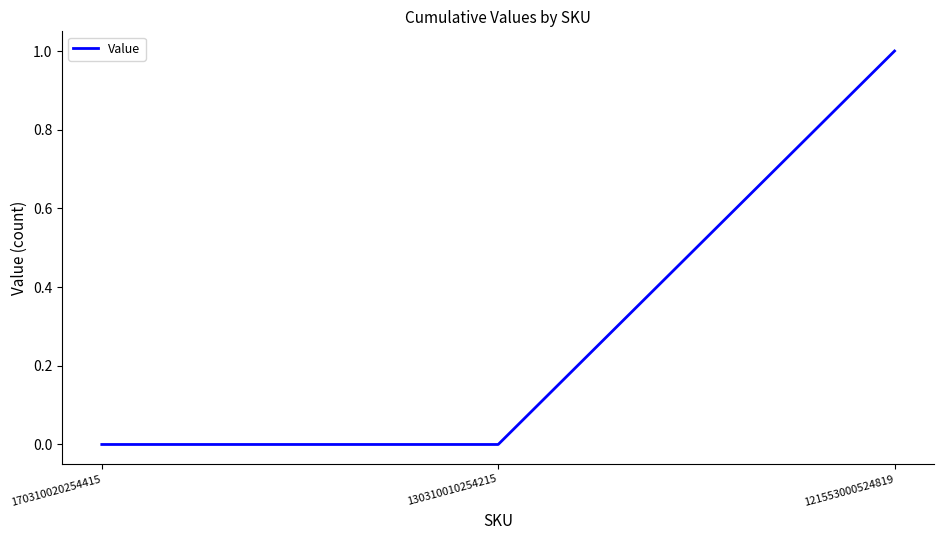

Which label corresponds to the largest value in the chart?

121553000524819